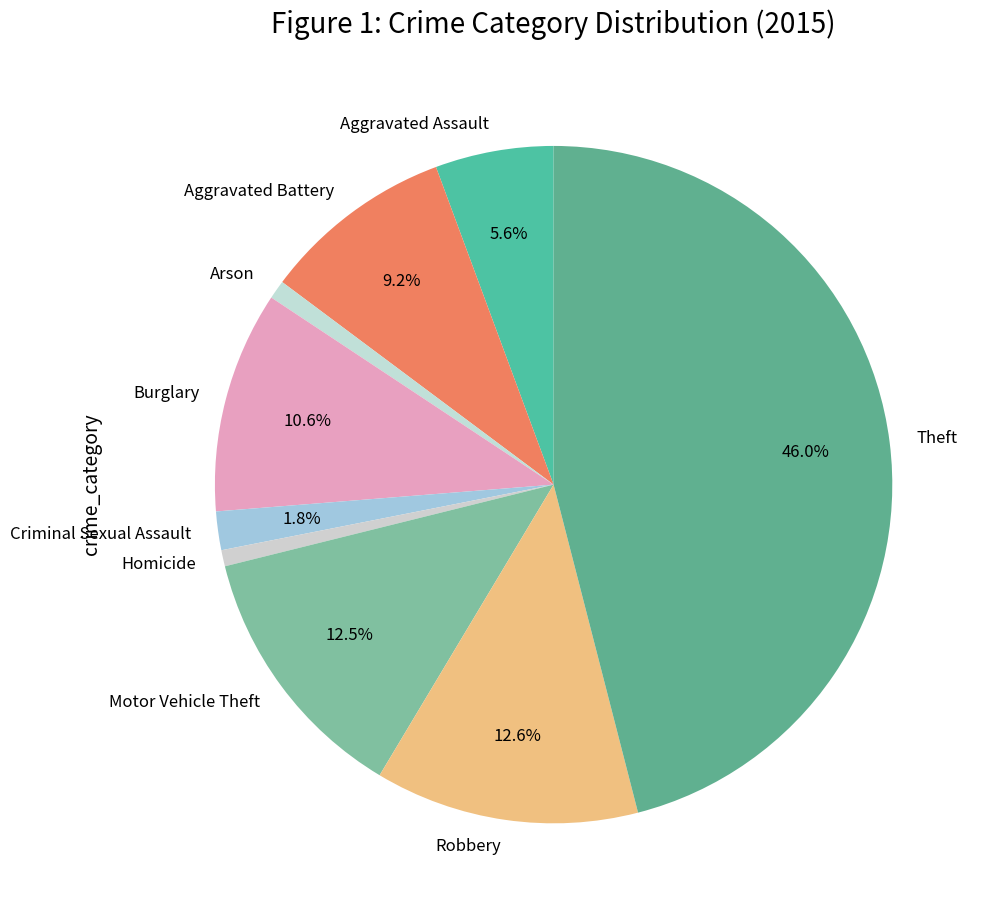

What percentage is the Robbery slice, to the nearest percent?

13%